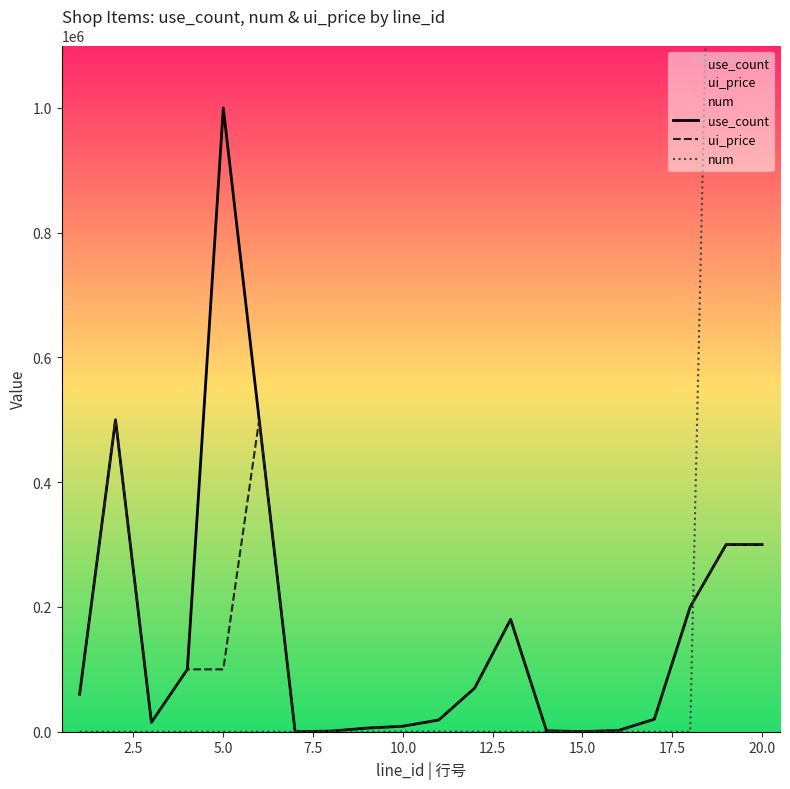

Rank the series by their average value, from highest to lowest.

num, use_count, ui_price